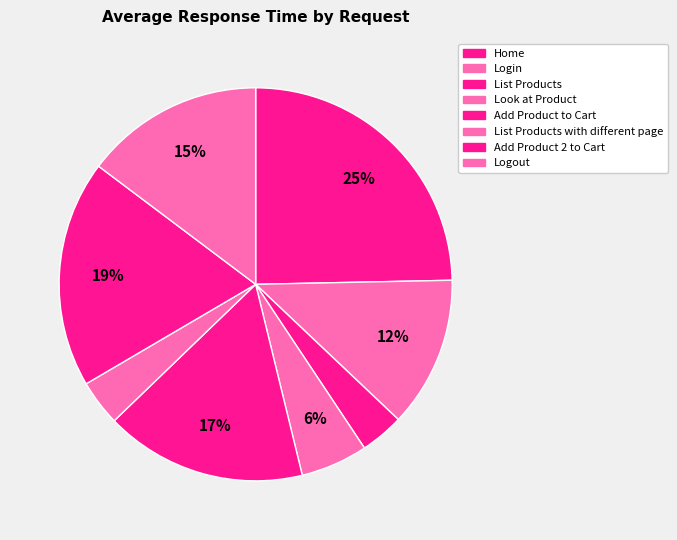

Rank the categories by value from highest to lowest.

Home, Add Product 2 to Cart, Add Product to Cart, Logout, Login, Look at Product, List Products with different page, List Products